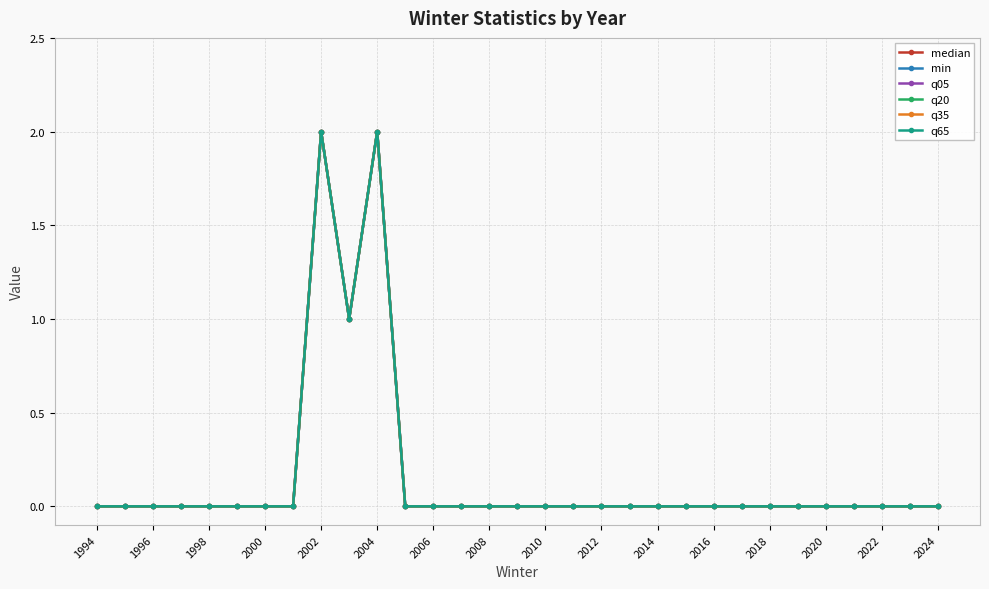

Reading right to left, extract all data points from this chart.

median: 0	0	0	0	0	0	0	0	0	0	0	0	0	0	0	0	0	0	0	0	2	1	2	0	0	0	0	0	0	0	0
min: 0	0	0	0	0	0	0	0	0	0	0	0	0	0	0	0	0	0	0	0	2	1	2	0	0	0	0	0	0	0	0
q05: 0	0	0	0	0	0	0	0	0	0	0	0	0	0	0	0	0	0	0	0	2	1	2	0	0	0	0	0	0	0	0
q20: 0	0	0	0	0	0	0	0	0	0	0	0	0	0	0	0	0	0	0	0	2	1	2	0	0	0	0	0	0	0	0
q35: 0	0	0	0	0	0	0	0	0	0	0	0	0	0	0	0	0	0	0	0	2	1	2	0	0	0	0	0	0	0	0
q65: 0	0	0	0	0	0	0	0	0	0	0	0	0	0	0	0	0	0	0	0	2	1	2	0	0	0	0	0	0	0	0